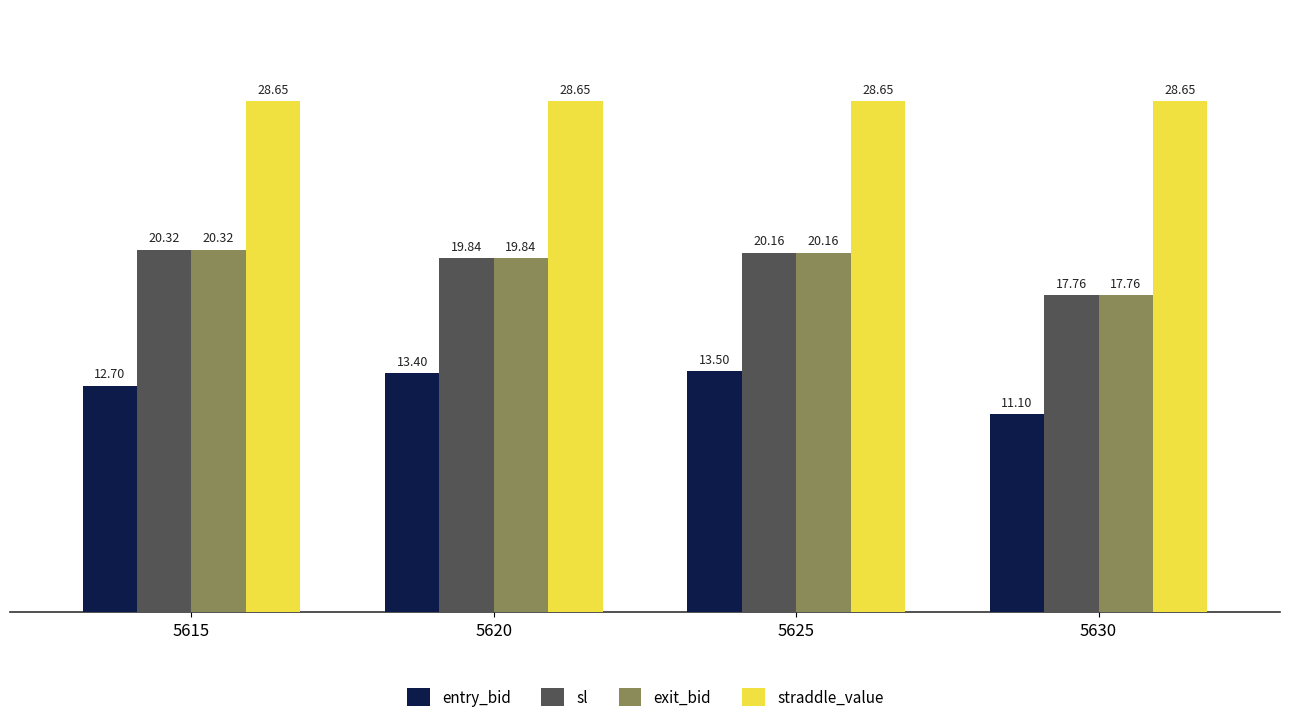

At how many categories does at least one series exceed 12?

4